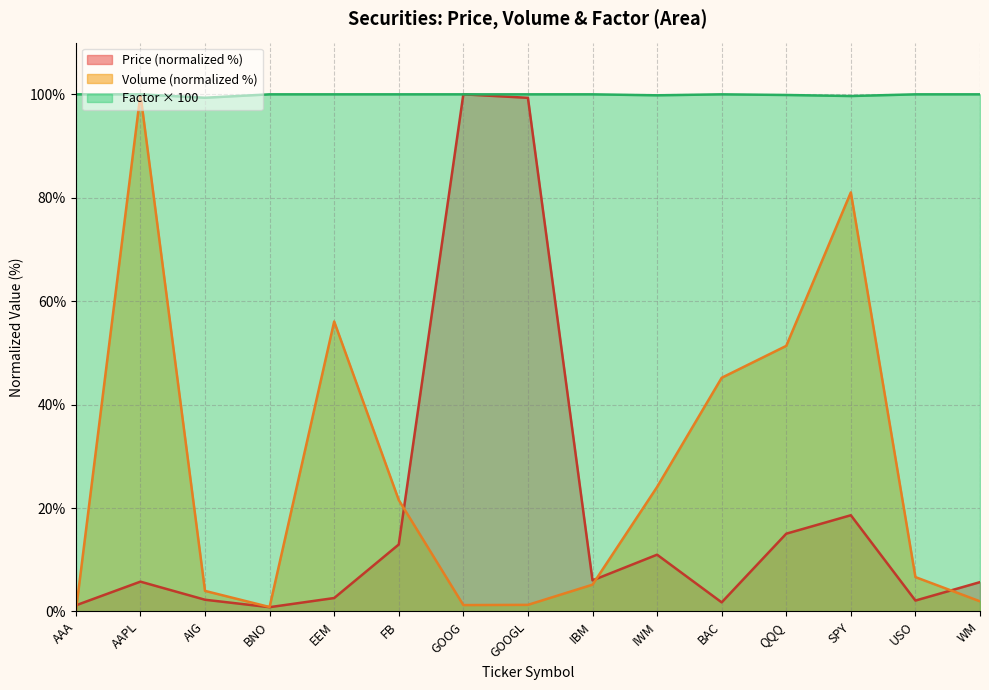

Reading left to right, list all the values displayed in this chart.

Price: AAA=1.2	AAPL=5.8	AIG=2.3	BNO=0.8	EEM=2.6	FB=13.0	GOOG=100.0	GOOGL=99.3	IBM=6.0	IWM=11.0	BAC=1.8	QQQ=15.0	SPY=18.6	USO=2.1	WM=5.7
Volume_B: AAA=0.0	AAPL=100.0	AIG=4.0	BNO=0.9	EEM=56.1	FB=21.6	GOOG=1.2	GOOGL=1.3	IBM=5.2	IWM=24.1	BAC=45.2	QQQ=51.4	SPY=81.0	USO=6.7	WM=2.0
Factor: AAA=100.0	AAPL=100.0	AIG=99.3	BNO=100.0	EEM=100.0	FB=100.0	GOOG=100.0	GOOGL=100.0	IBM=100.0	IWM=99.8	BAC=100.0	QQQ=99.9	SPY=99.7	USO=100.0	WM=100.0